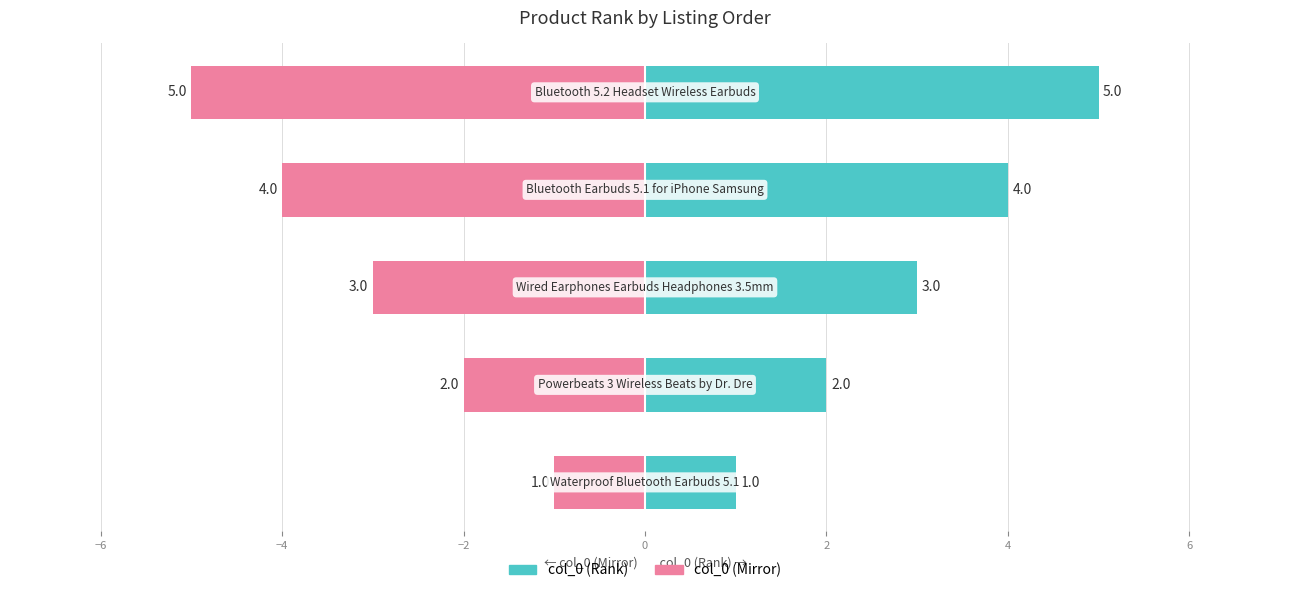

At how many categories does at least one series exceed -2?

5